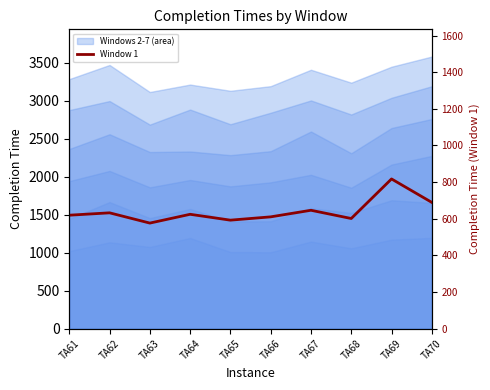

The value at TA68 is 601. True or false?

True